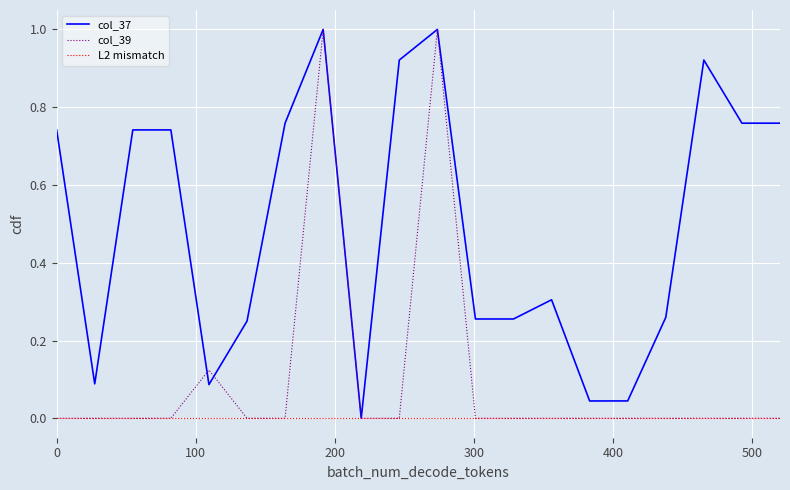

Which series has the largest total across all categories?

col_37